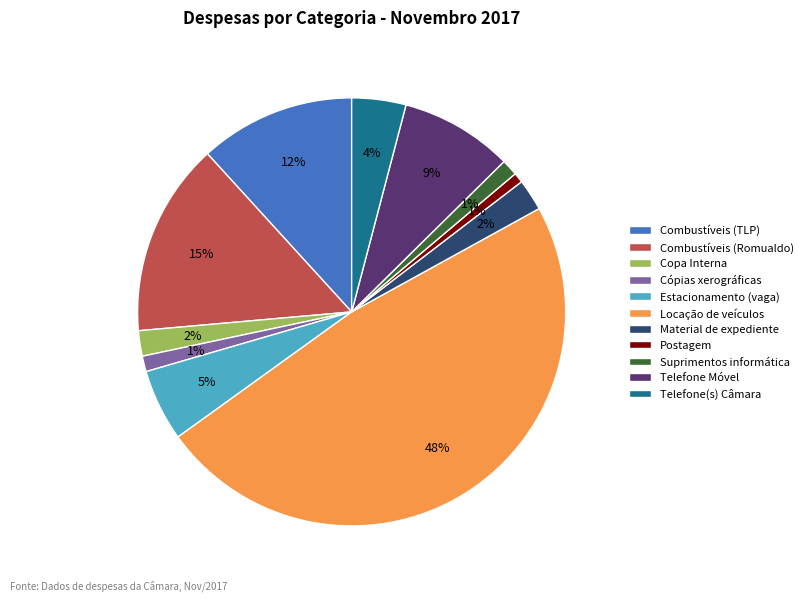

Between Locação de veículos and Postagem, which is larger?

Locação de veículos